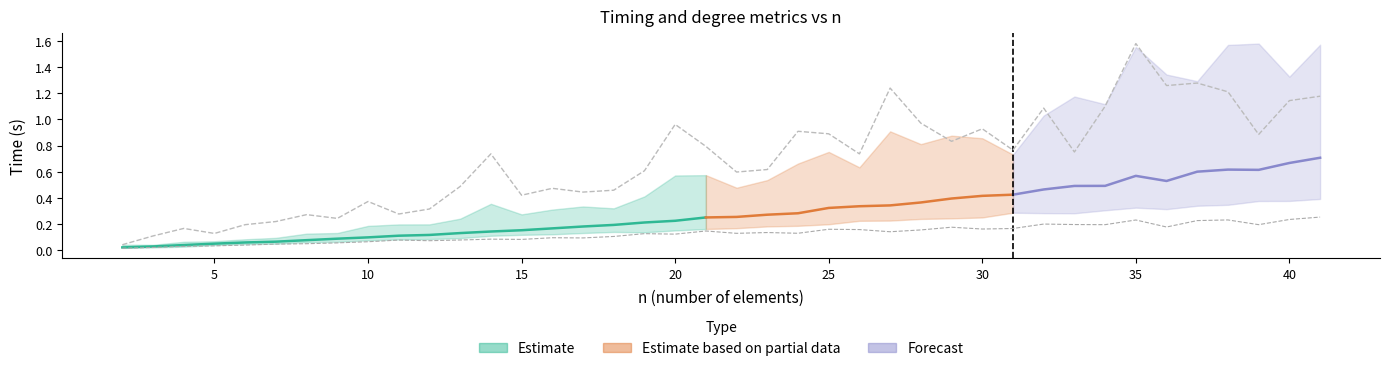

What is the greatest value displayed?

1.6